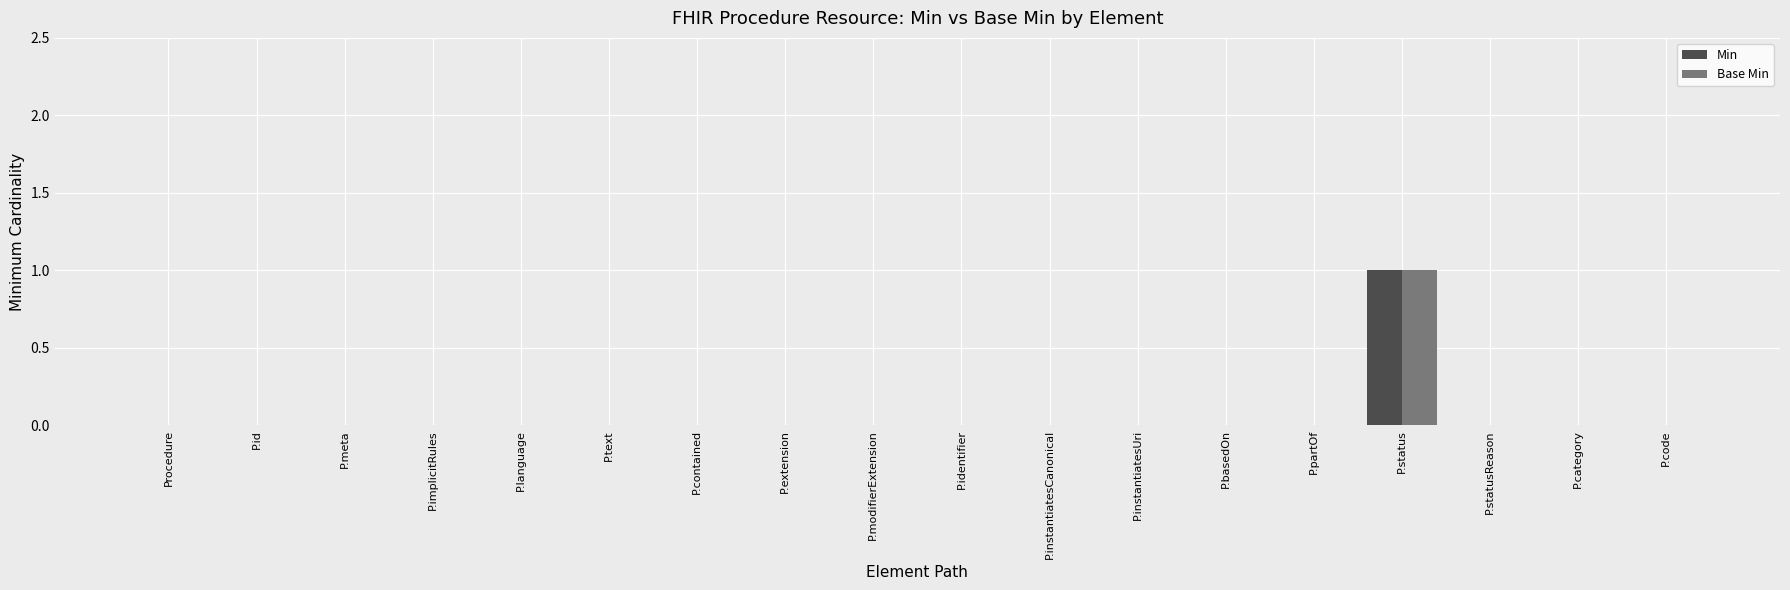

What is the highest value of the Base Min series?

1